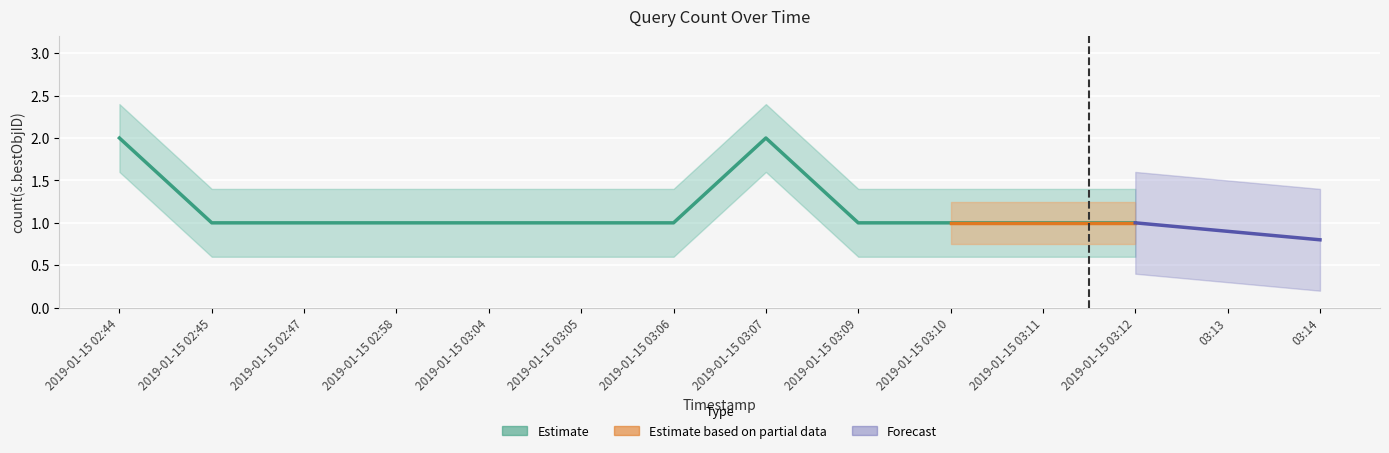

What is the label of the 3rd point from the left?

2019-01-15 02:47